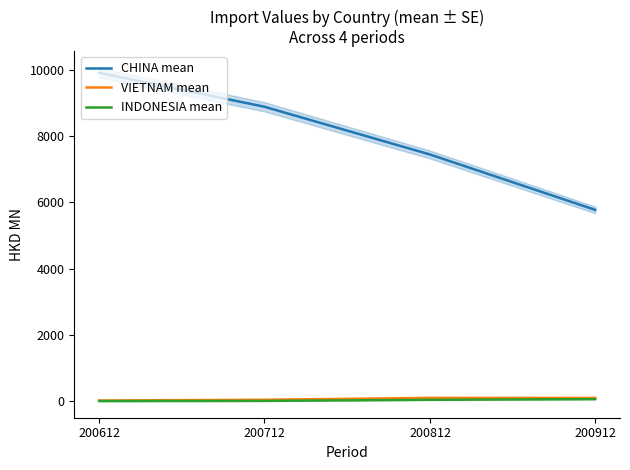

Where is INDONESIA mean nearest to the value 34?

200812